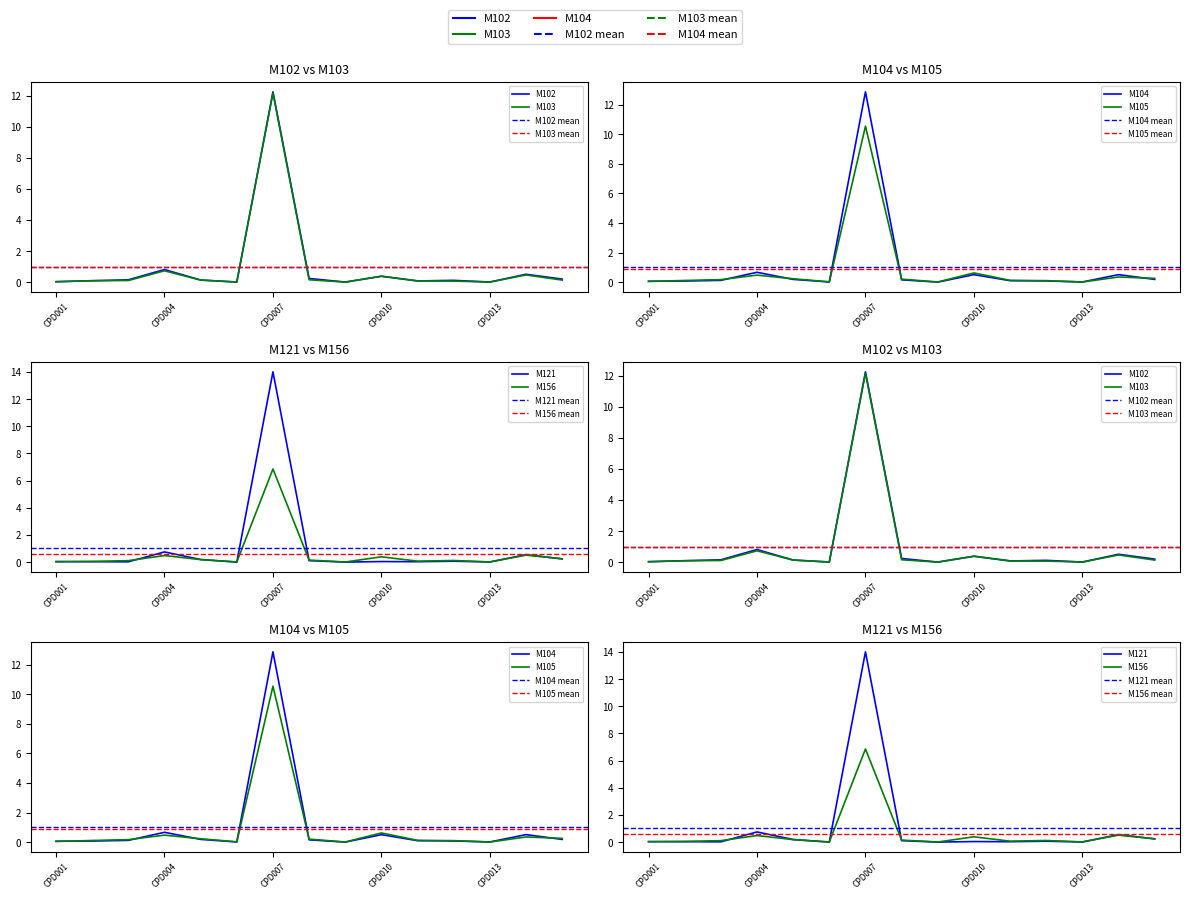

What is the difference between the highest and lowest values at CPD015?

0.1